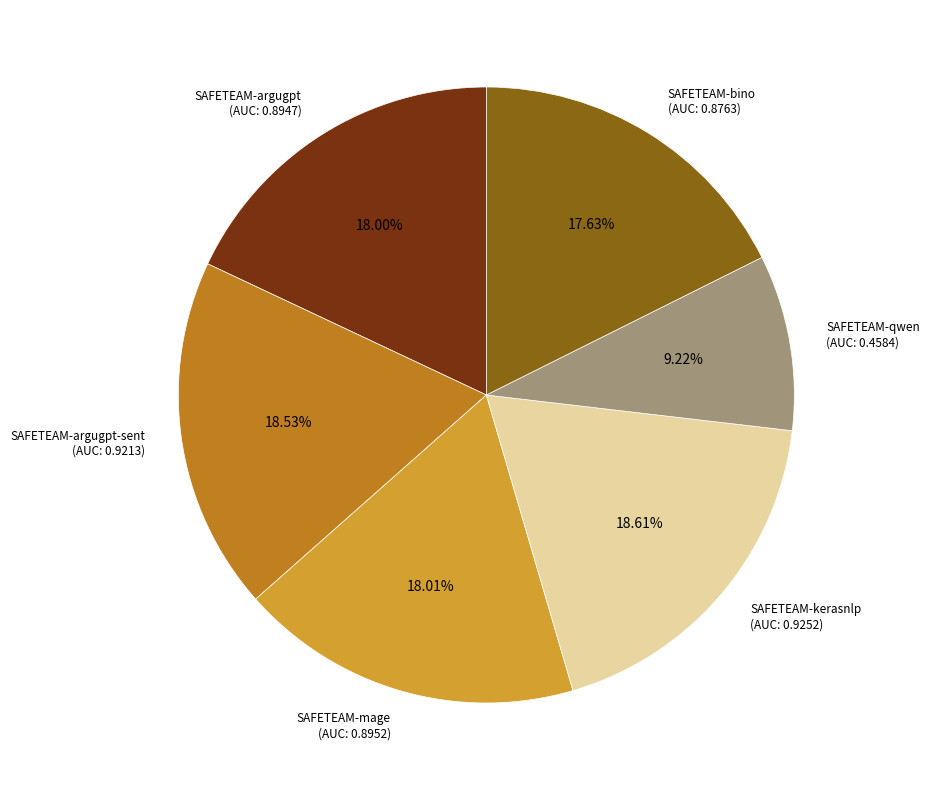

Does SAFETEAM-kerasnlp (AUC: 0.9252) account for over 50% of the chart?

No